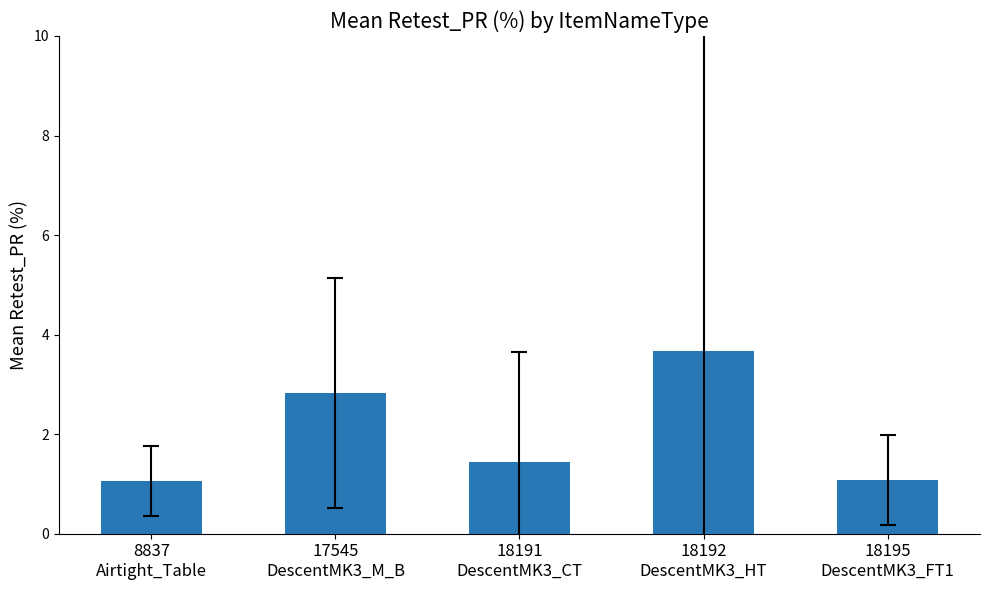

What is the ratio of the value at 8837
Airtight_Table to the value at 18192
DescentMK3_HT?

0.3